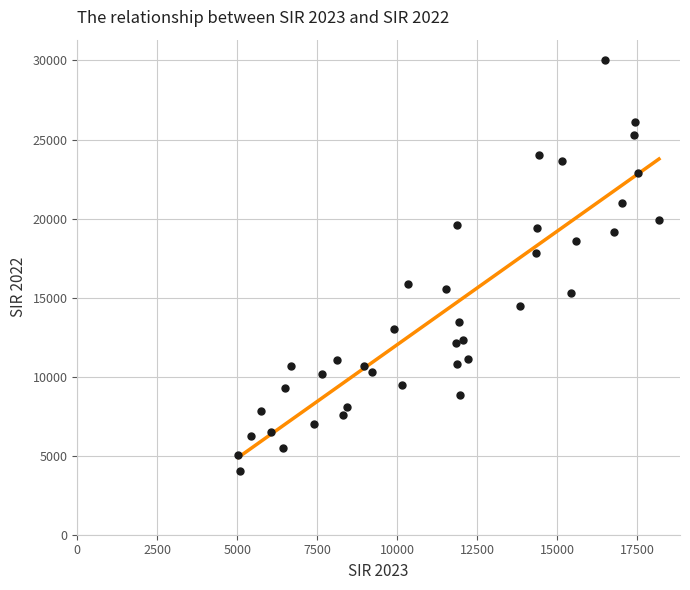

What is the range of X values (max minus min)?

13146